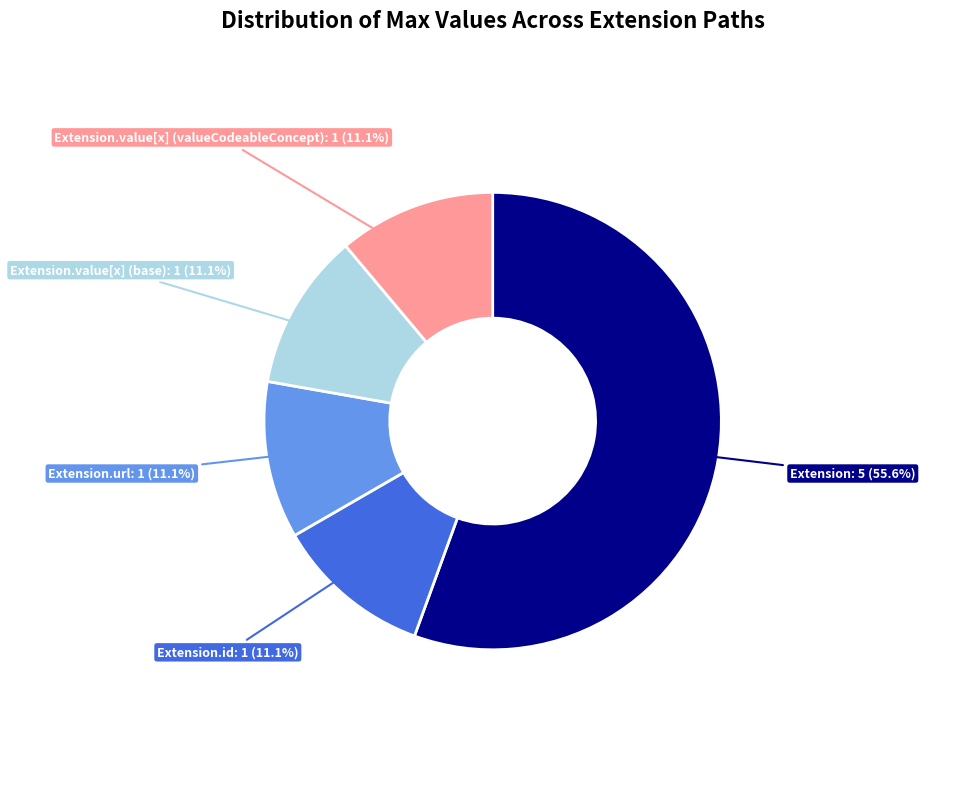

Is there a majority slice in this chart?

Yes